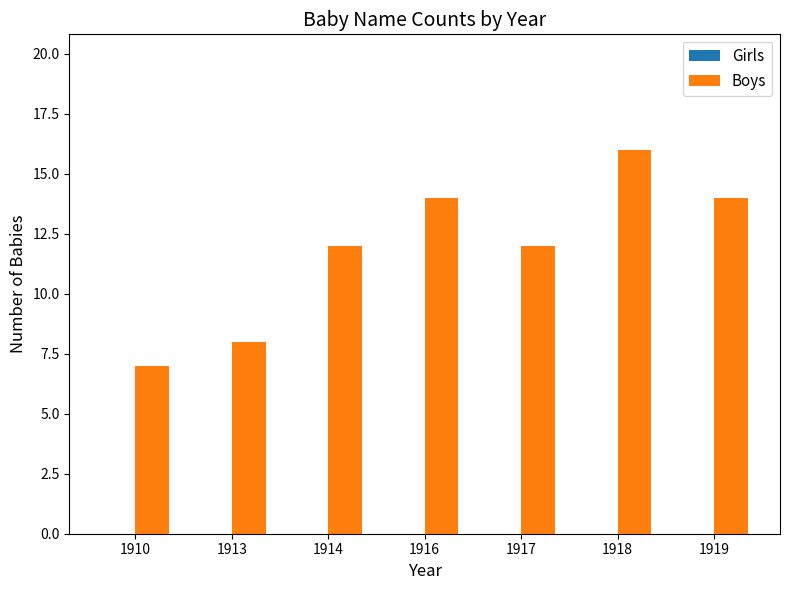

Are the bars grouped side by side (vs. stacked)?

No